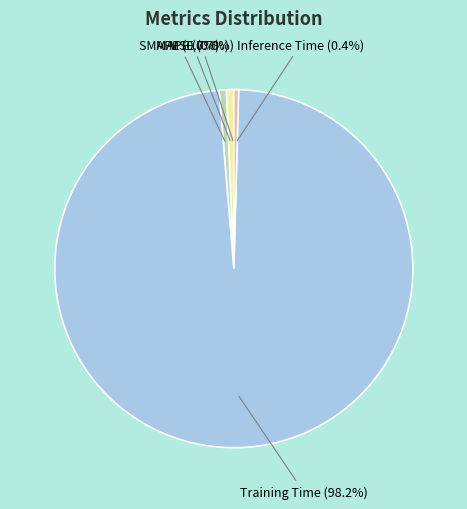

Is there any slice that represents more than half of the pie?

Yes